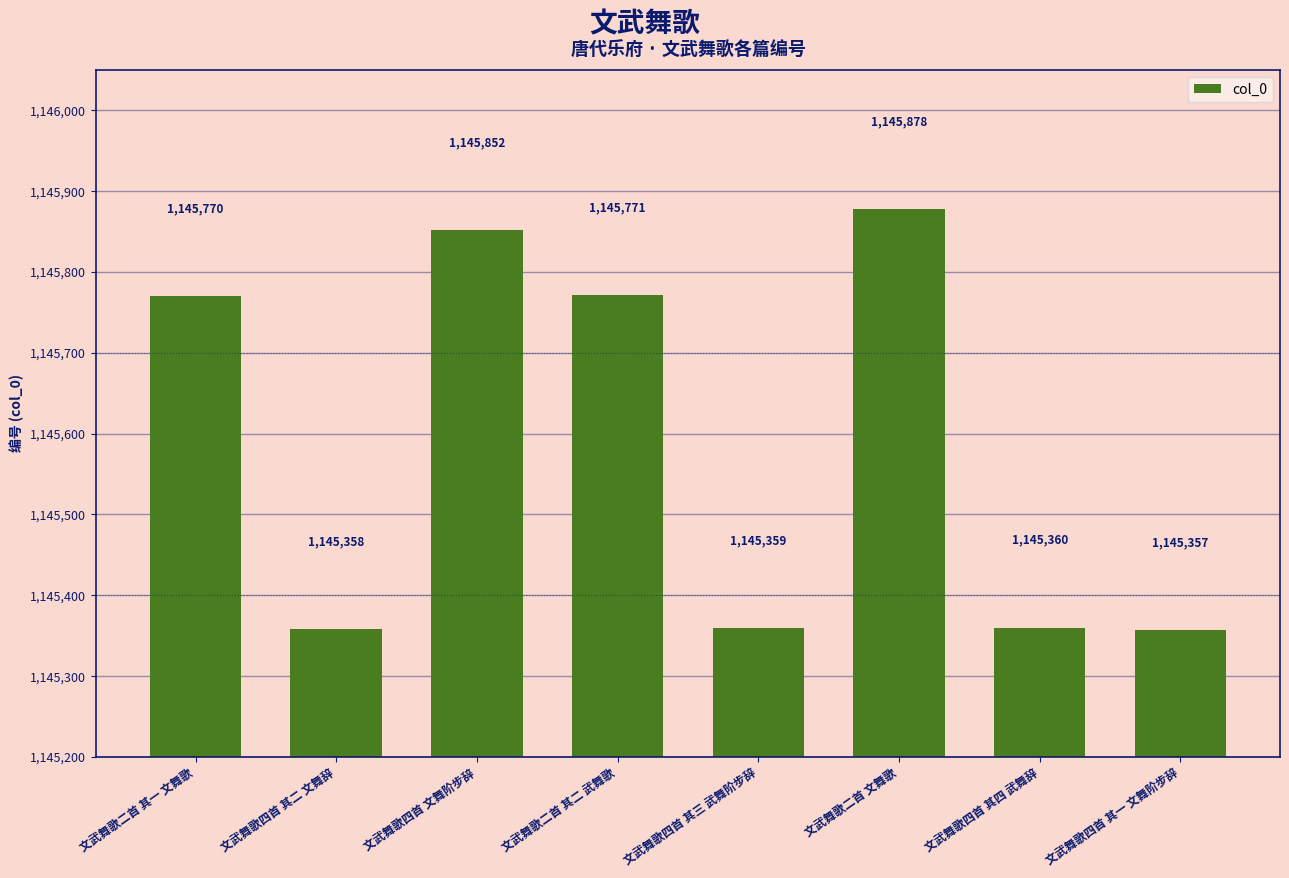

The chart shows a value of 385574 at 文武舞歌二首 文舞歌. True or false?

False